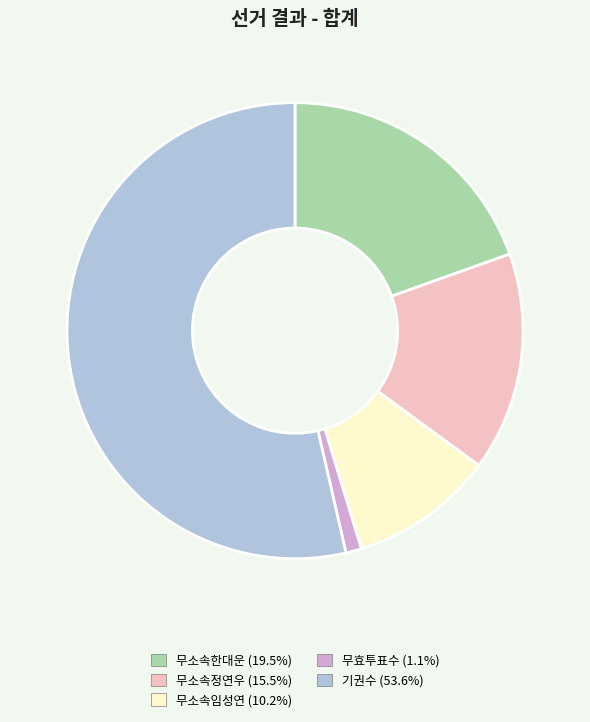

Count the number of slices in the pie.

5